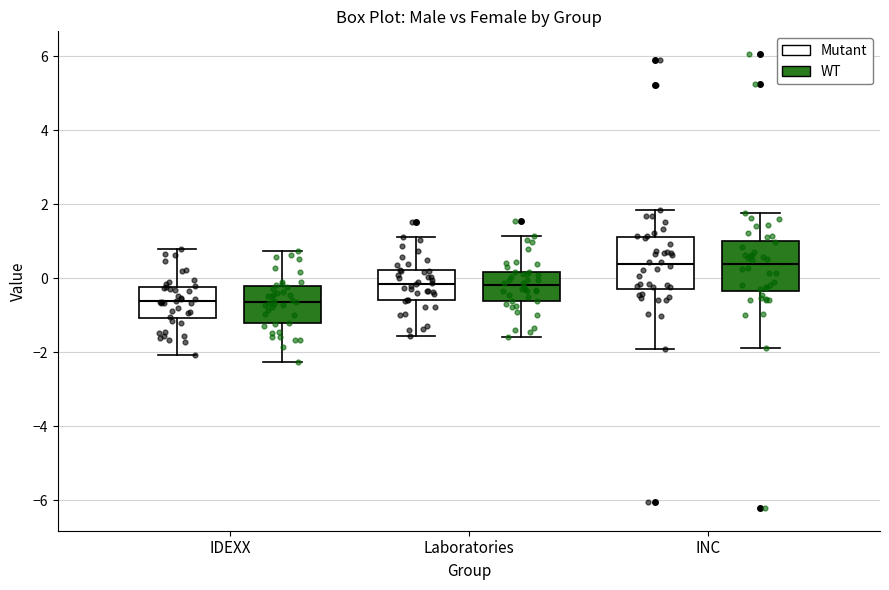

Reading left to right, read every box against the y-axis: the position of its median line, the range the box covers, and the ends of its whiskers. The values are not printed on the chart, so give them approximately, as read against the axis.

IDEXX (Mutant): median -0.6, box -1.0 to -0.2, whiskers -2.0 to 0.8
IDEXX (WT): median -0.6, box -1.2 to -0.2, whiskers -2.2 to 0.8
Laboratories (Mutant): median -0.2, box -0.6 to 0.2, whiskers -1.6 to 1.2
Laboratories (WT): median -0.2, box -0.6 to 0.2, whiskers -1.6 to 1.2
INC (Mutant): median 0.4, box -0.2 to 1.2, whiskers -2.0 to 1.8
INC (WT): median 0.4, box -0.4 to 1.0, whiskers -1.8 to 1.8